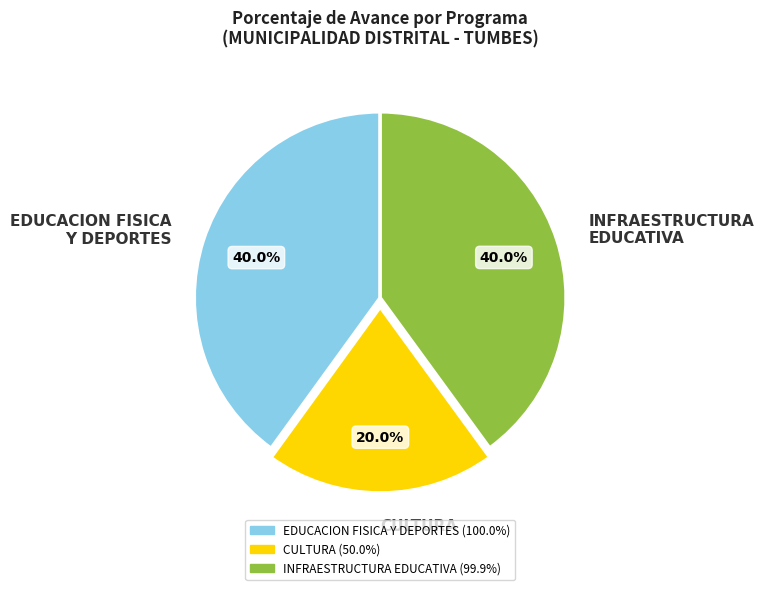

Between INFRAESTRUCTURA EDUCATIVA and CULTURA, which is larger?

INFRAESTRUCTURA EDUCATIVA